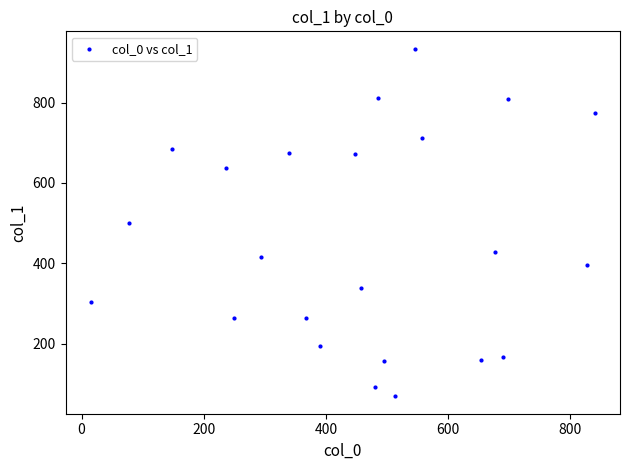

What is the range of X values (max minus min)?

825